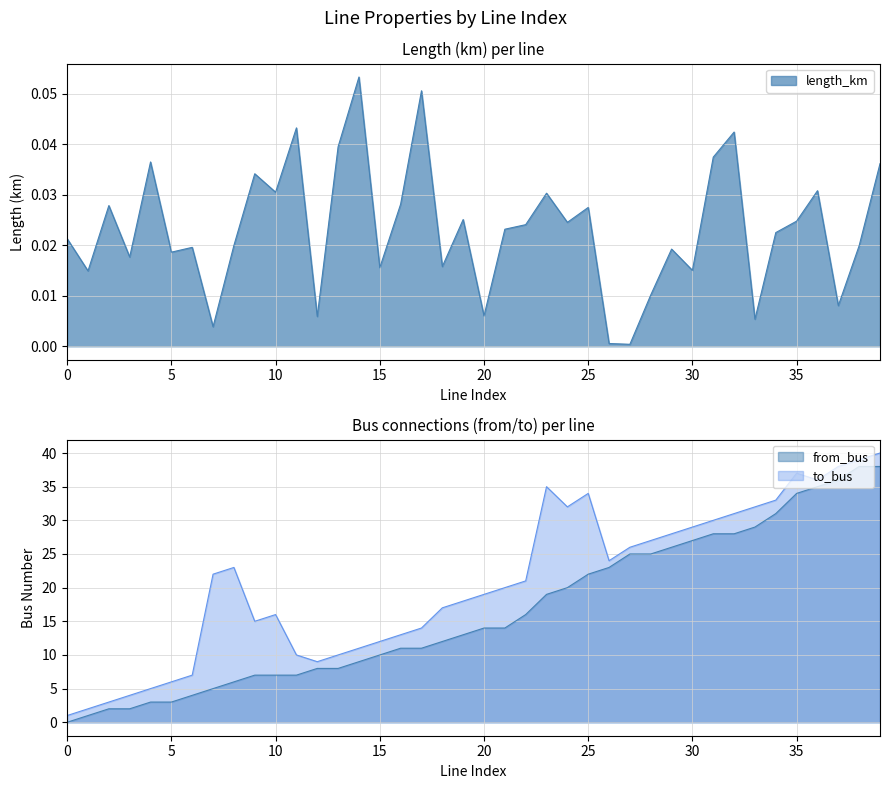

What is the value of the from_bus point at the 40th from the left?

38.0